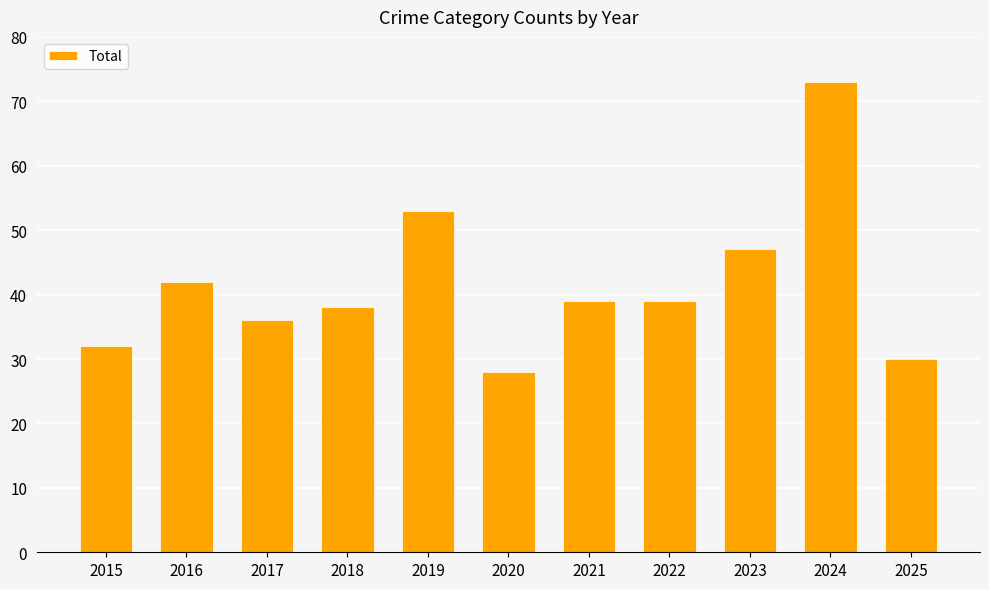

Count the number of categories in the chart.

11